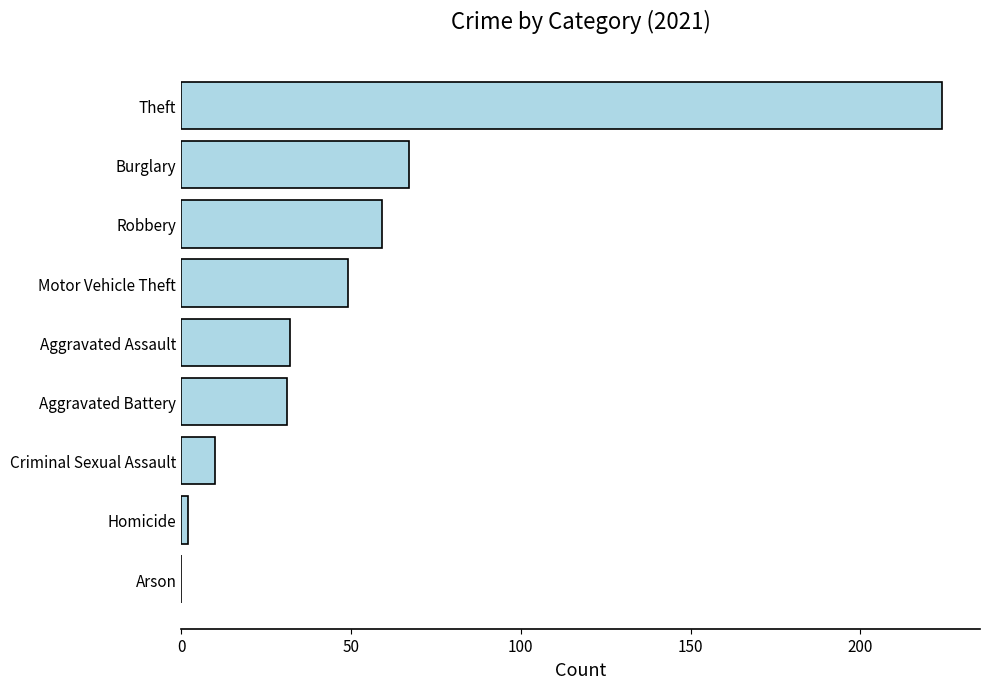

What is the sum of all values?

474